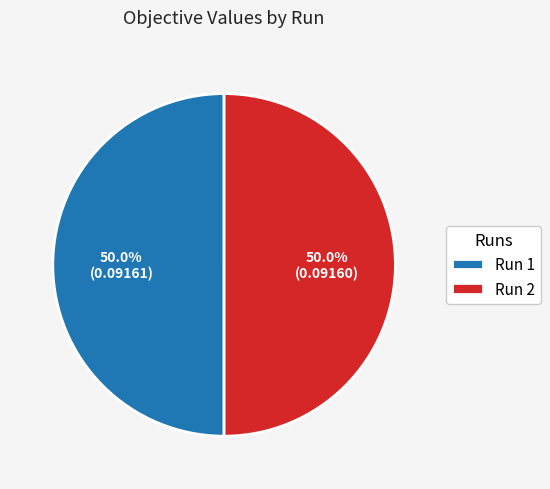

What percentage is NOT represented by Run 1?

50.0%